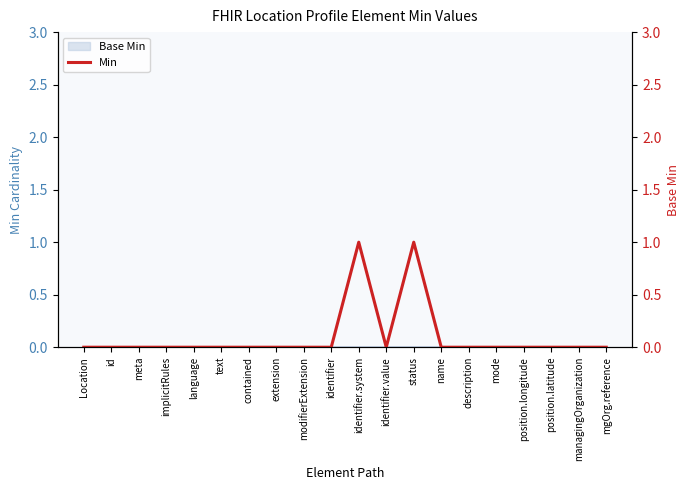

True or false: there are more than 0 points higher than both neighbors.

True